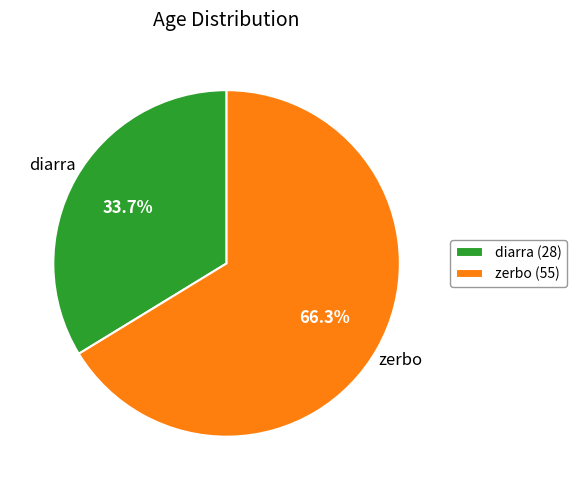

Count the number of slices in the pie.

2